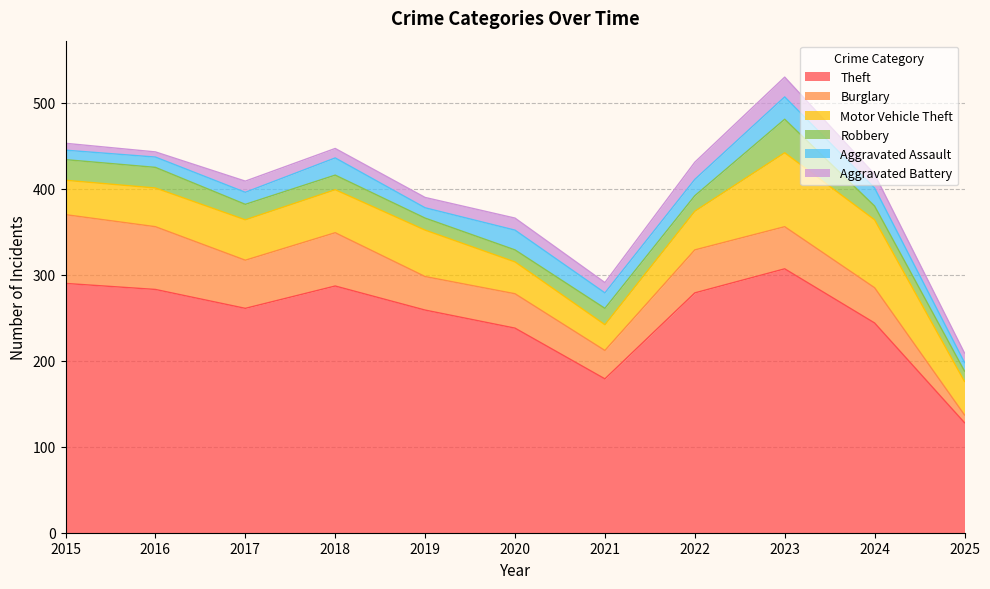

Where is the first local minimum for Aggravated Battery?

2016